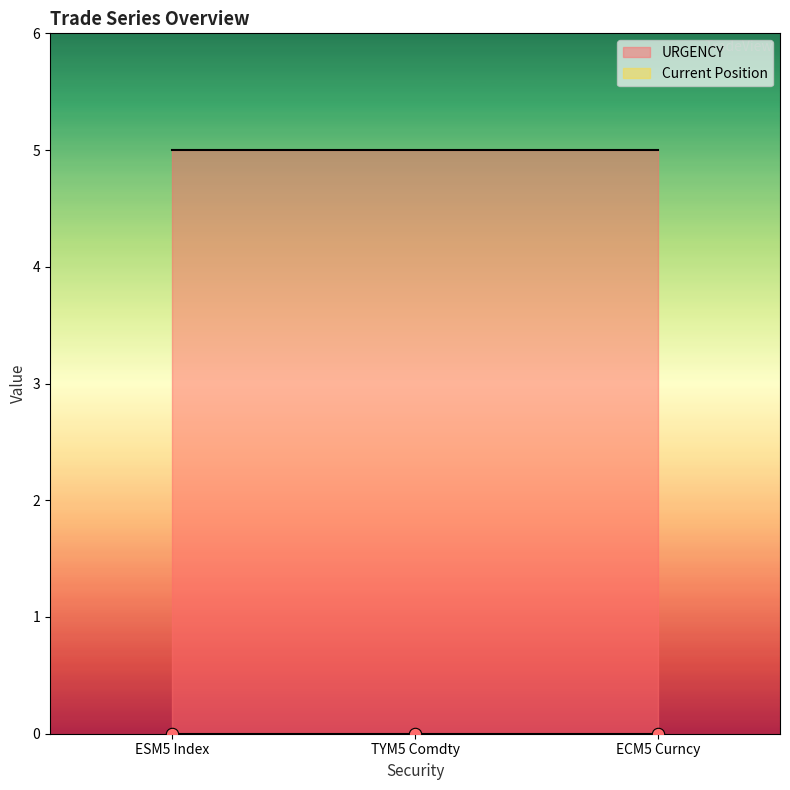

What are all the series names shown in the legend?

URGENCY, Current Position